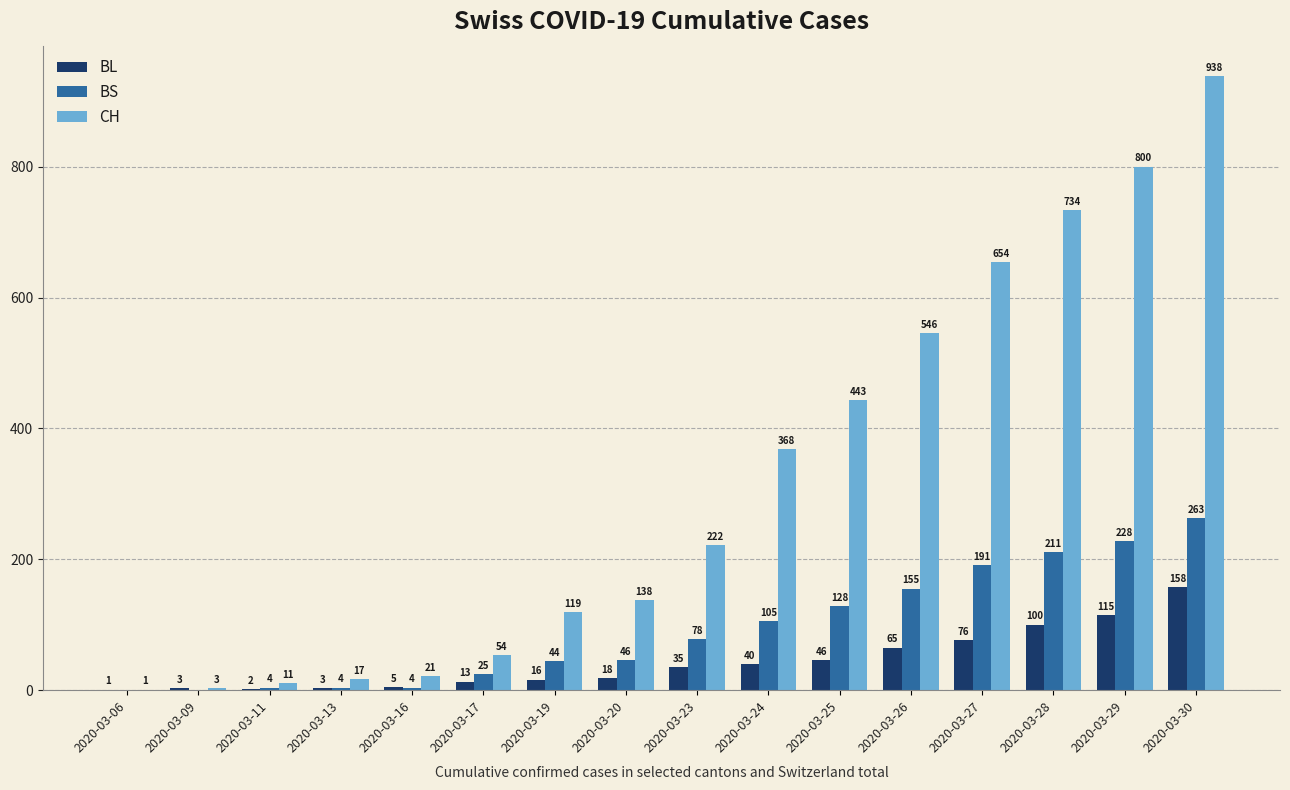

Reading right to left, what are all the values shown in this chart?

BL: 158	115	100	76	65	46	40	35	18	16	13	5	3	2	3	1
BS: 263	228	211	191	155	128	105	78	46	44	25	4	4	4	0	0
CH: 938	800	734	654	546	443	368	222	138	119	54	21	17	11	3	1